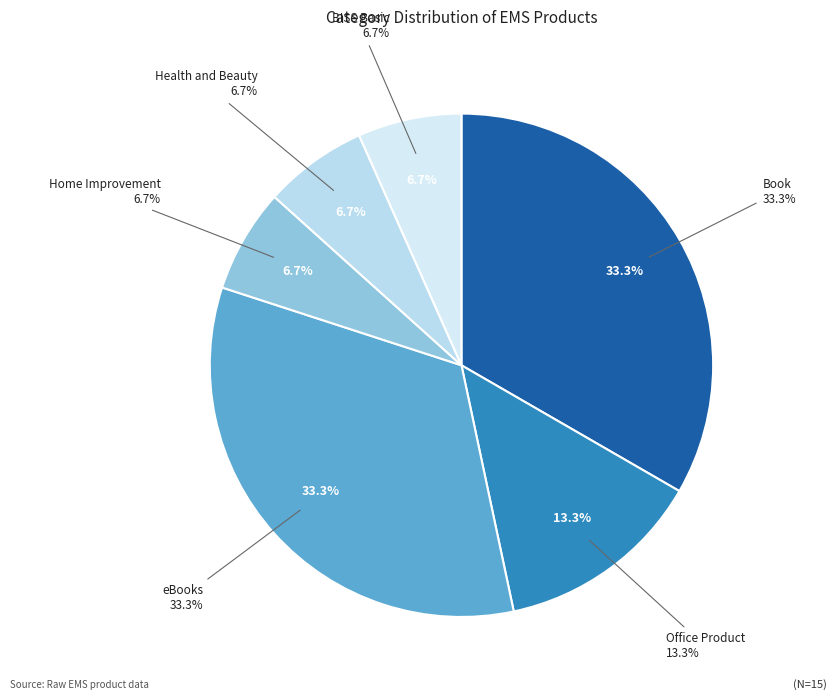

To the nearest percent, what portion does Book represent?

33%